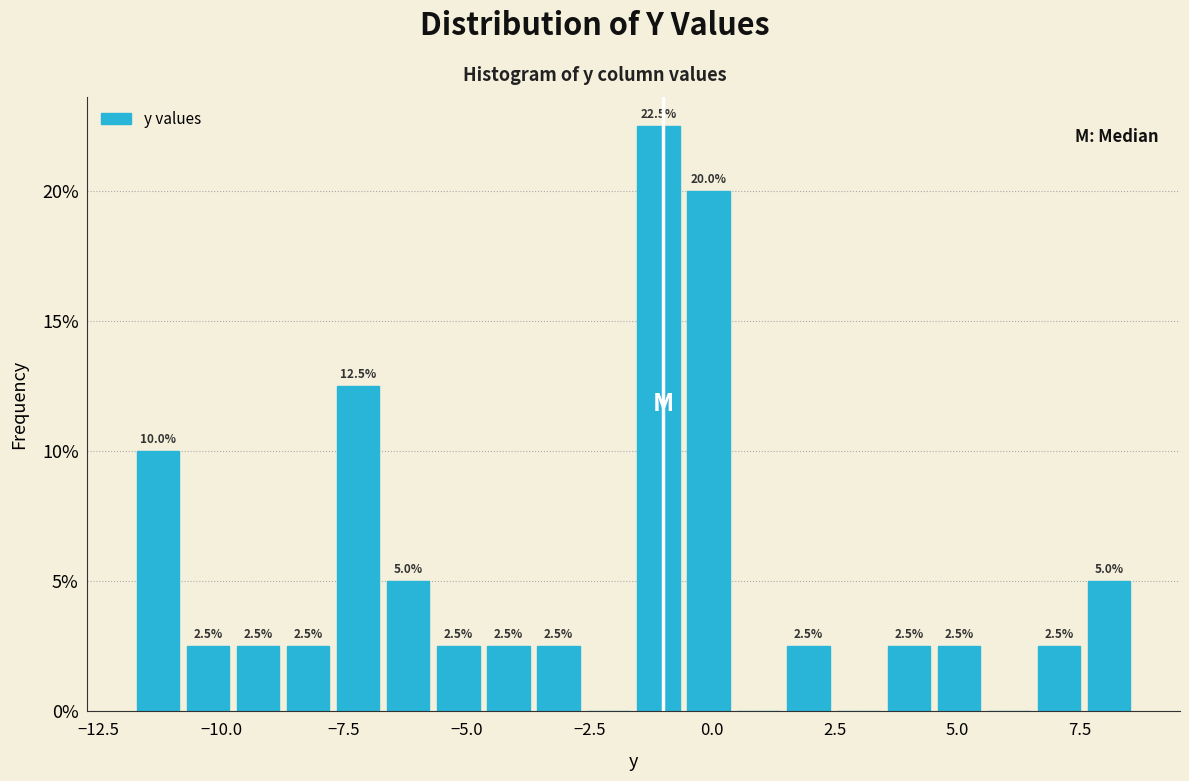

Read against the x-axis, roughly where is the centre of the tallest bar?

-1.0